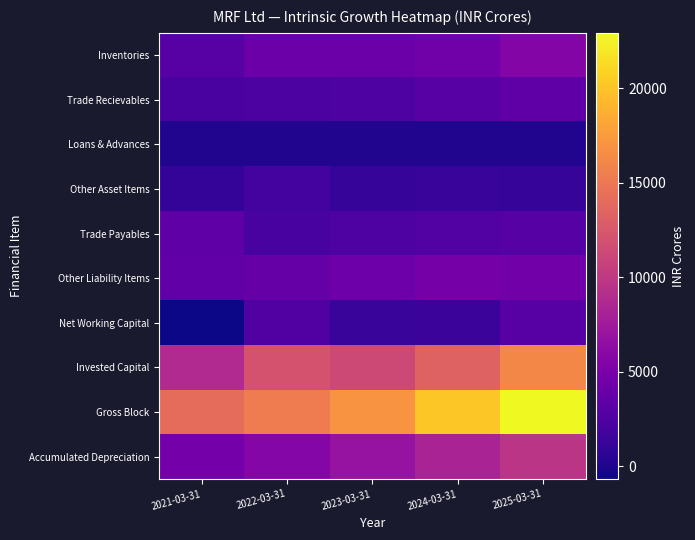

Rank the series at 2022-03-31 from lowest to highest value.

Loans & Advances, Other Asset Items, Trade Payables, Trade Recievables, Net Working Capital, Other Liability Items, Inventories, Accumulated Depreciation, Invested Capital, Gross Block